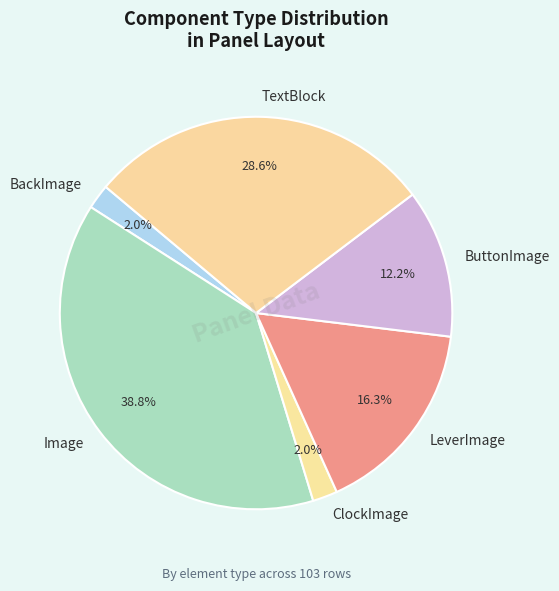

What is the ratio of the value at ButtonImage to the value at TextBlock?

0.4